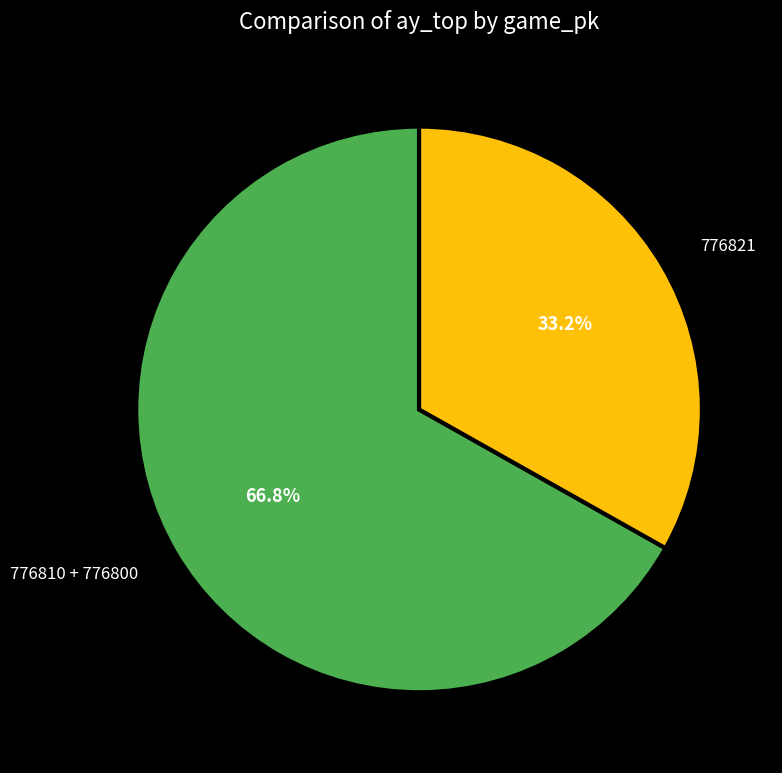

Which category has the smallest portion of the pie?

776821